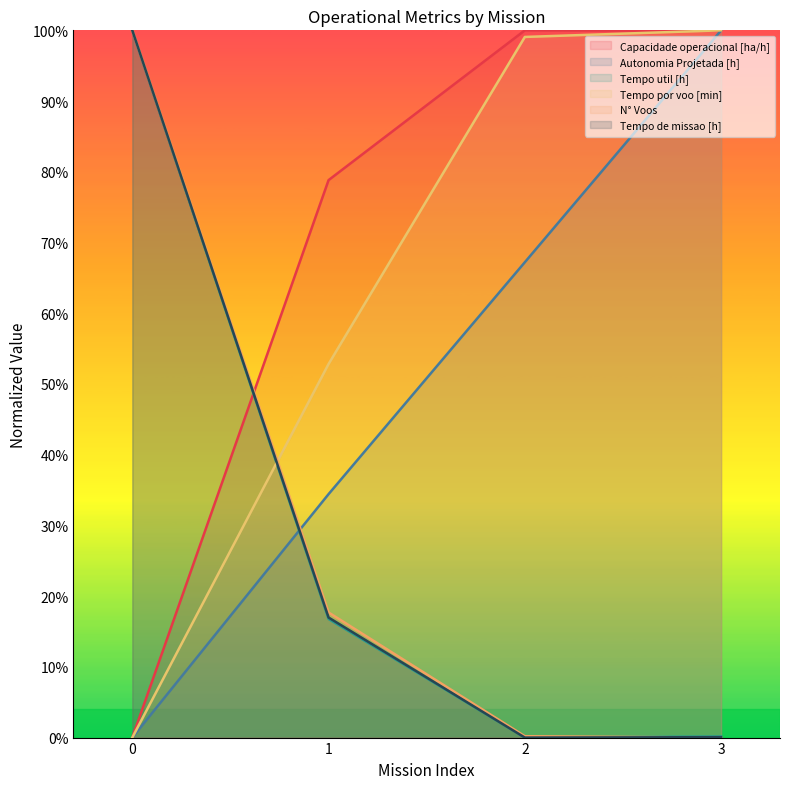

Read the Tempo util [h] value at 1.

0.2